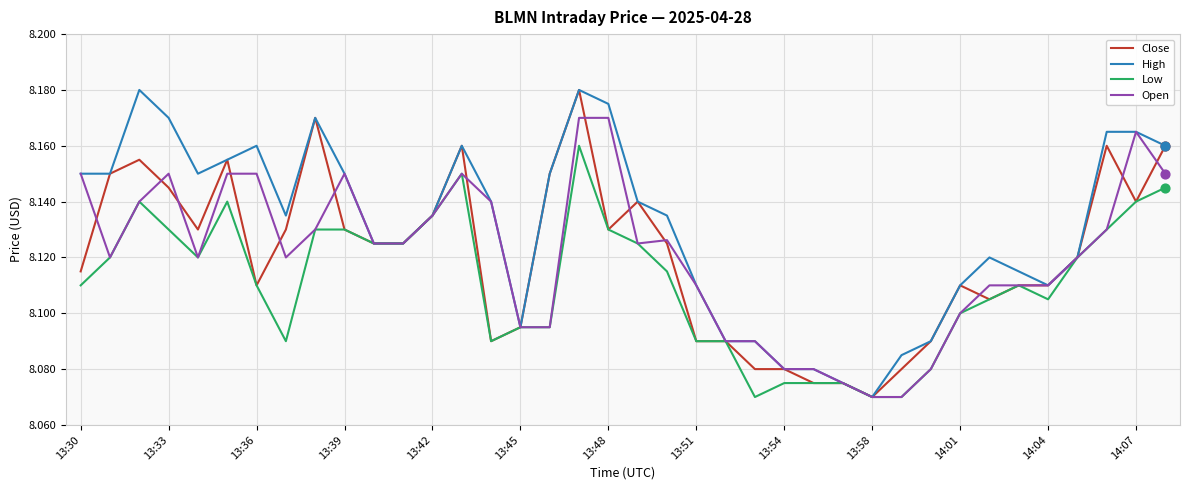

What are all the series names shown in the legend?

Close, High, Low, Open